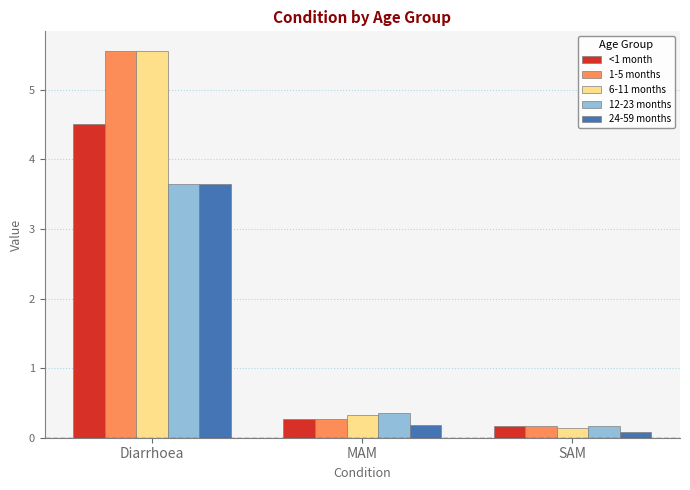

At which category is the sum across all series the highest?

Diarrhoea